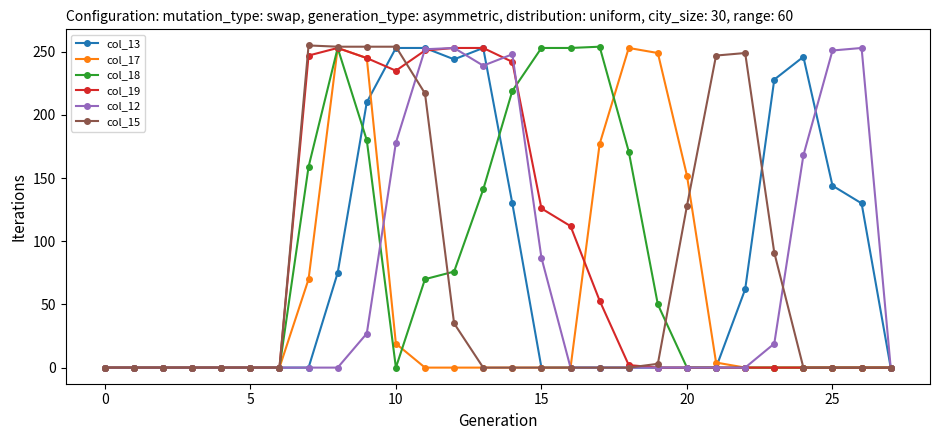

How many lines are shown in the chart?

6